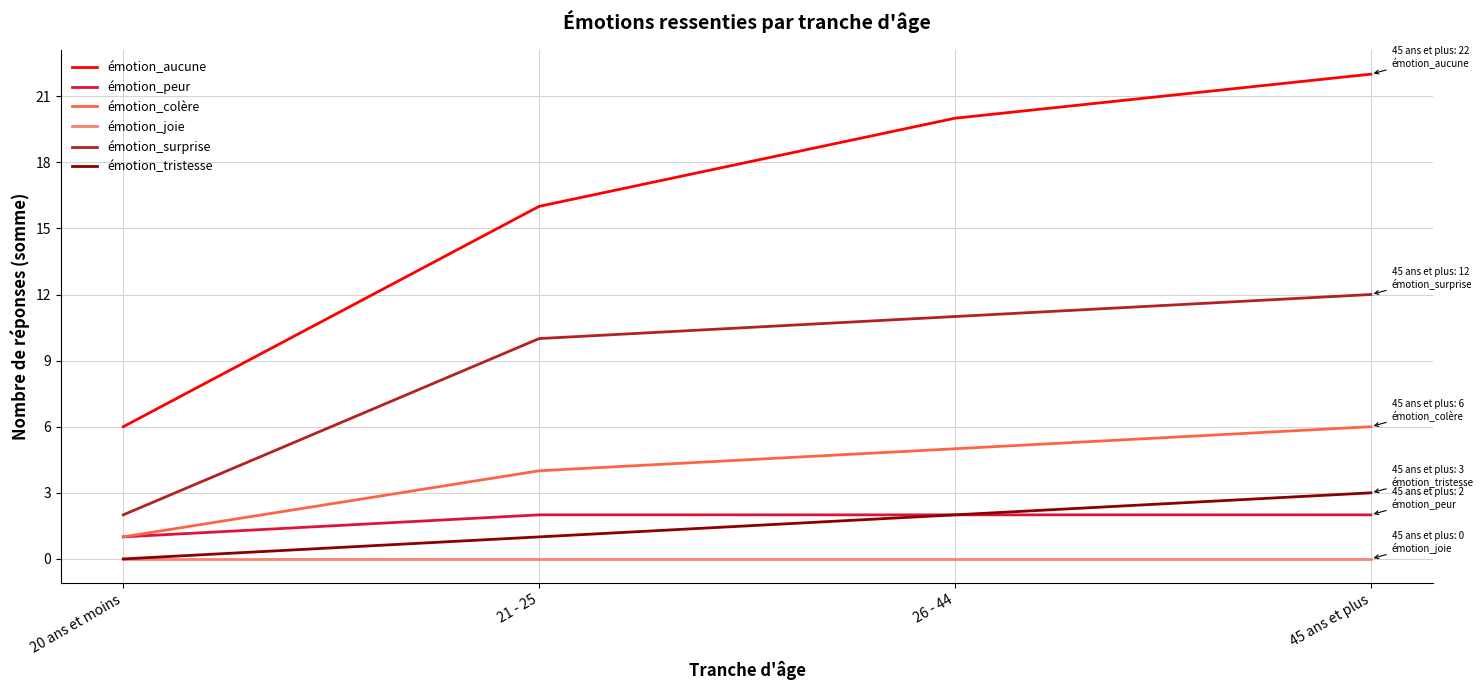

The value of émotion_colère at 26 - 44 is 5. True or false?

True